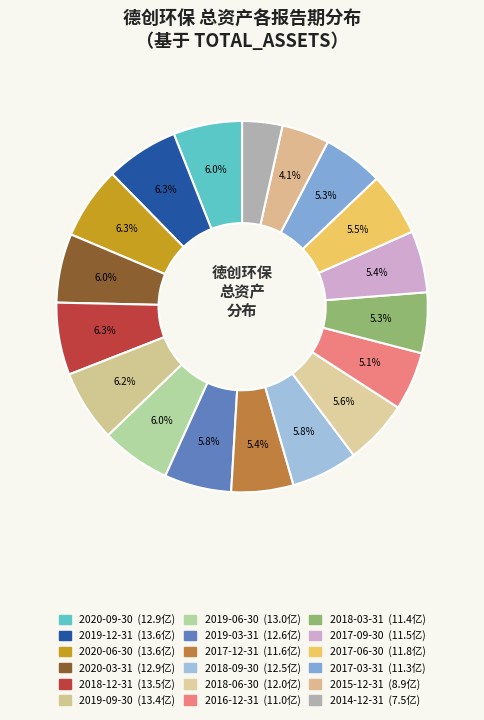

What portion of the pie excludes 2020-09-30?

94.0%